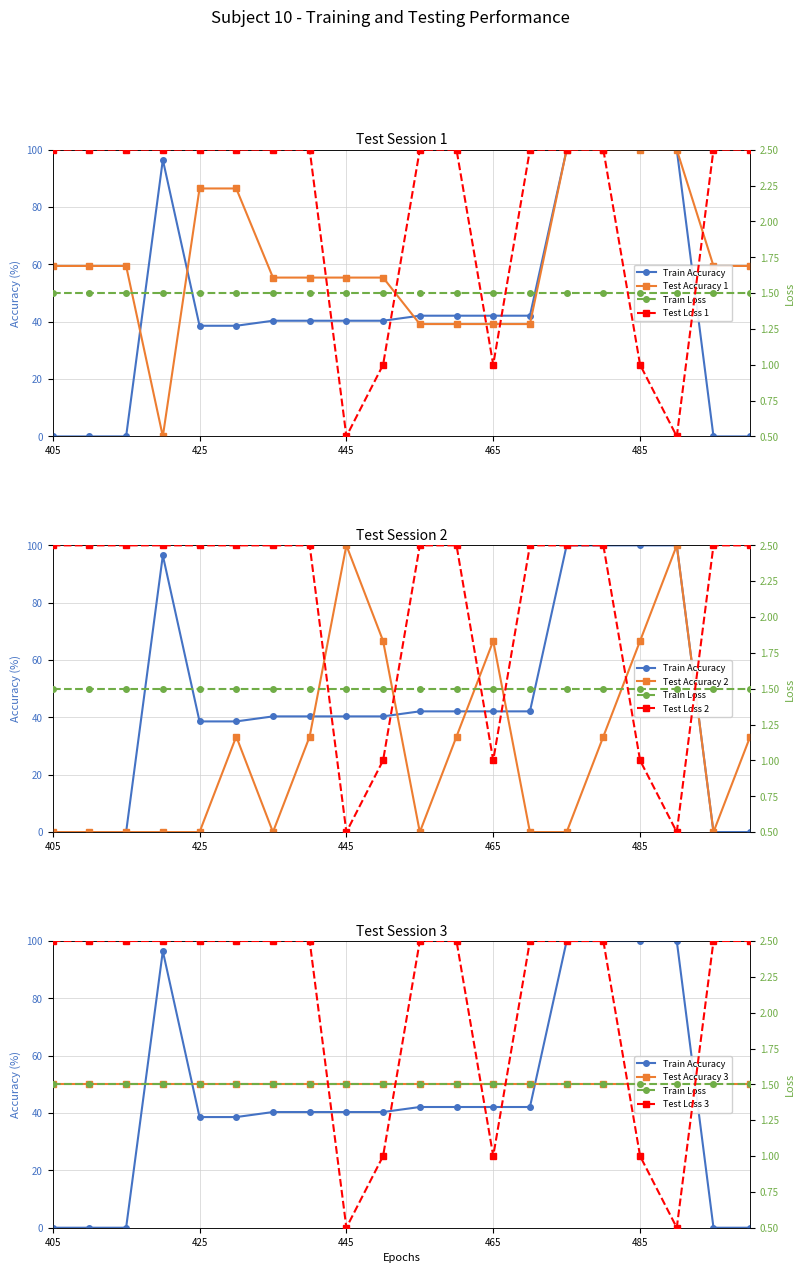

List the labels in order of shared_bw value, smallest first.

445, 490, 450, 465, 485, 405, 410, 415, 420, 425, 430, 435, 440, 455, 460, 470, 475, 480, 495, 500